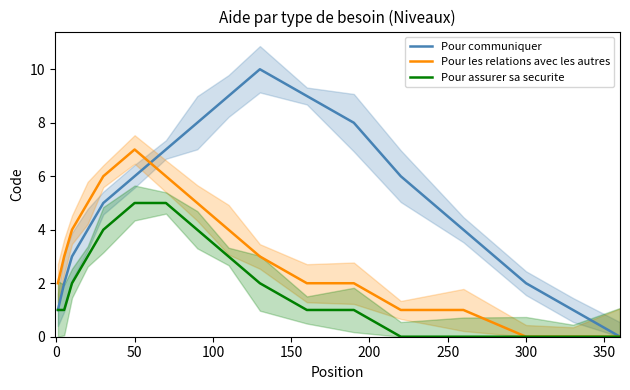

Is this an area chart (filled region under the line)?

No